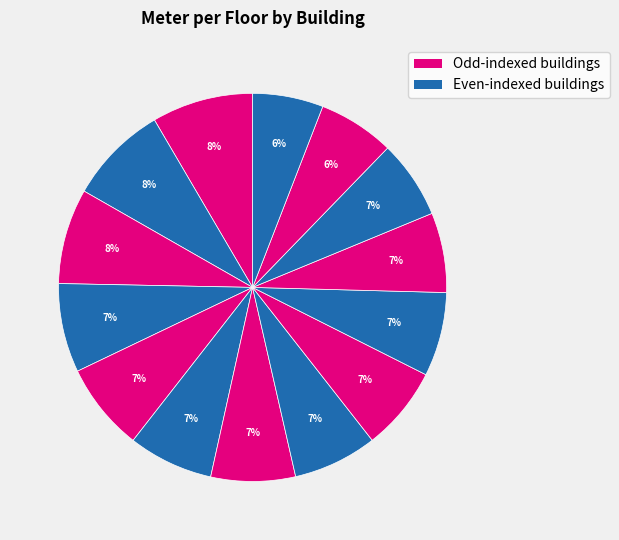

Is there a majority slice in this chart?

No